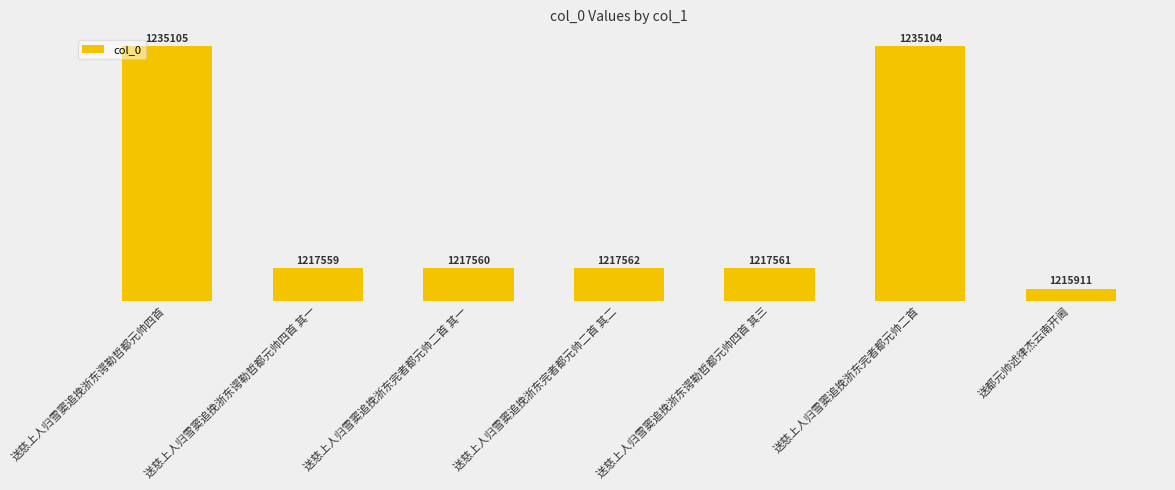

Count the number of values greater than 1217561.

3